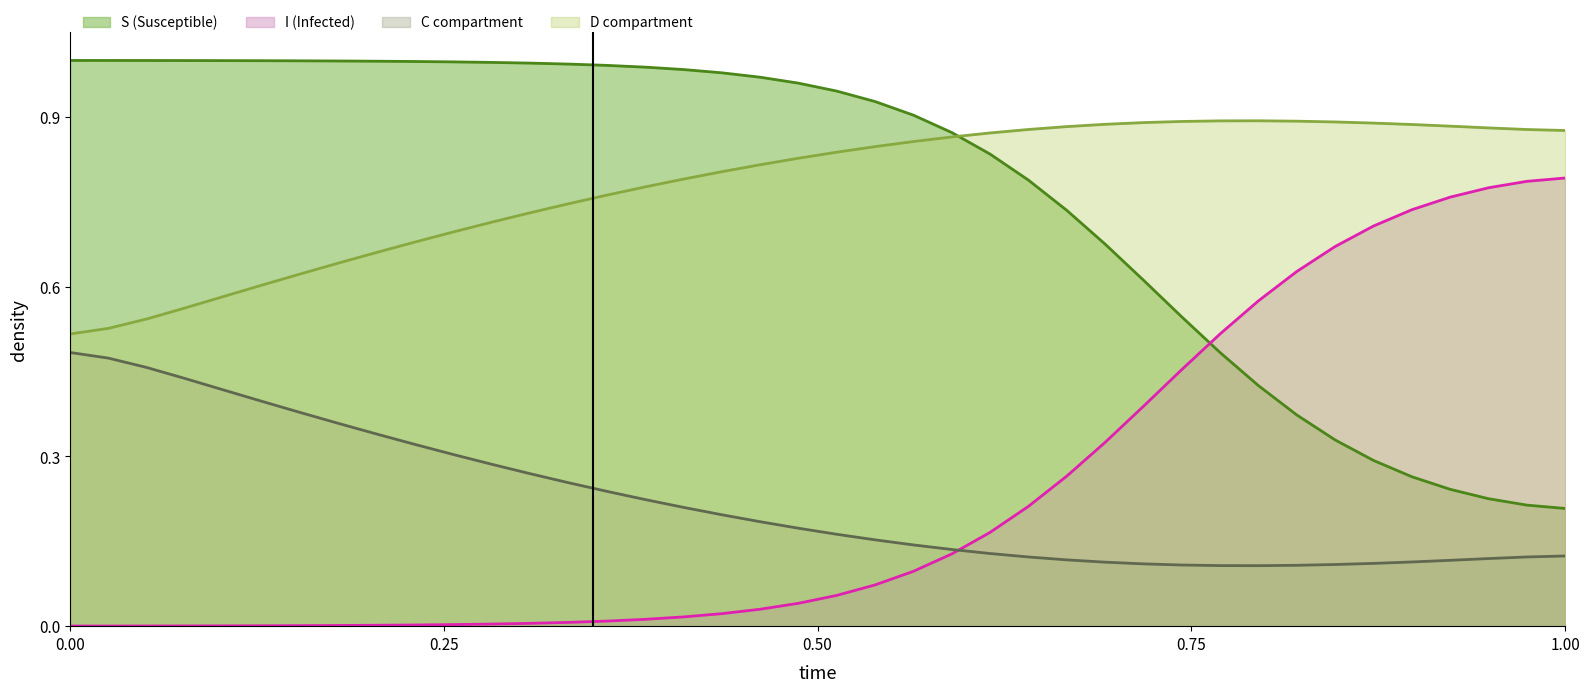

True or false: C compartment and S (Susceptible) cross at least once.

False